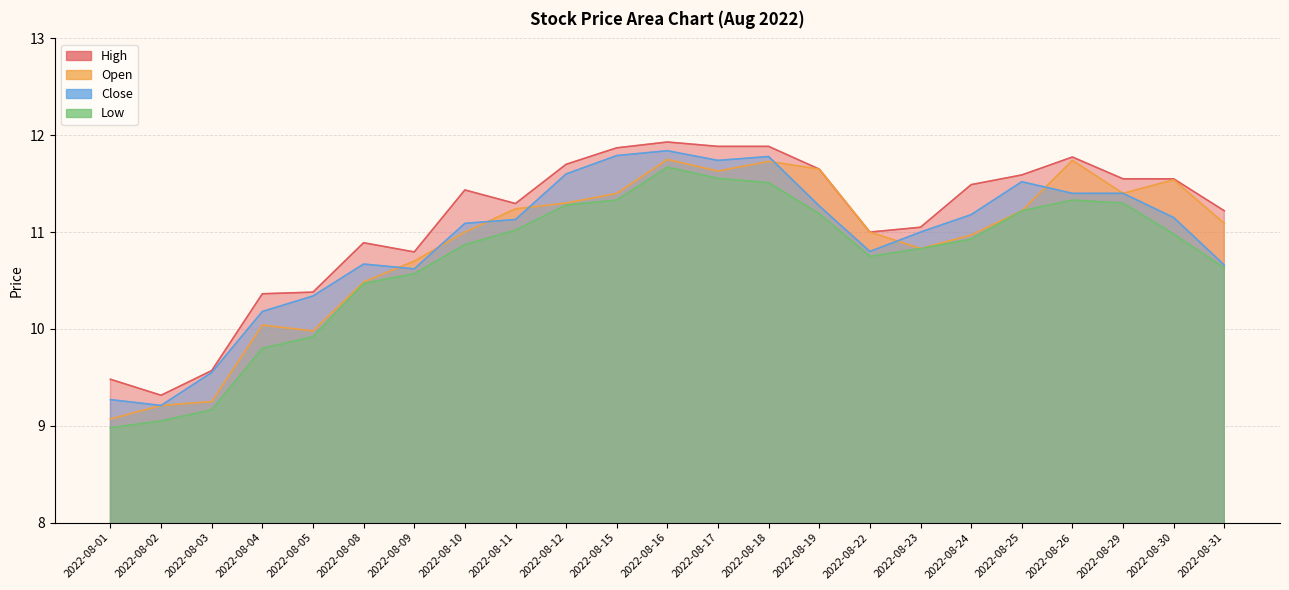

True or false: Low has a value of 16.9 at 2022-08-10.

False